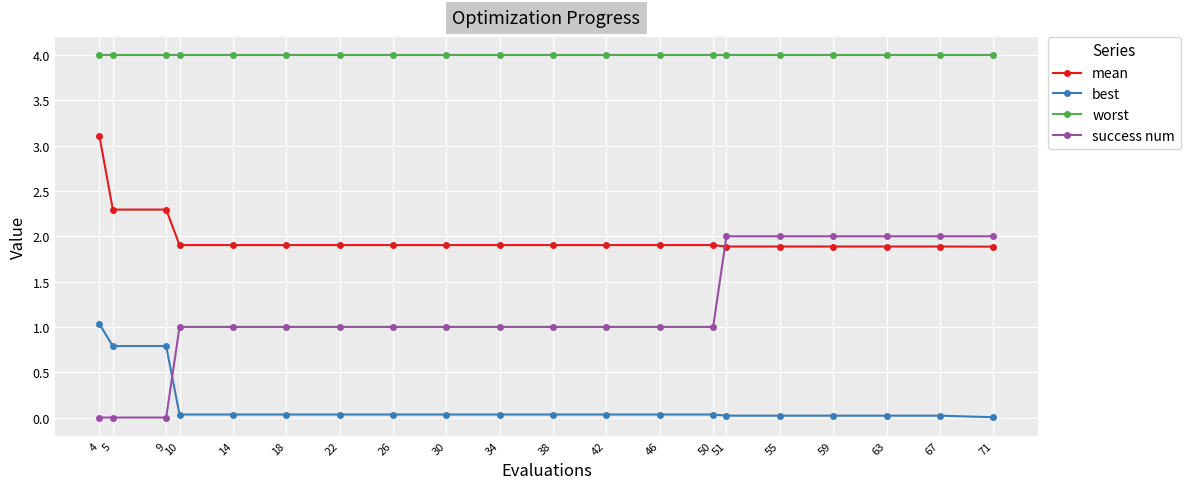

At which category is the sum across all series the highest?

4